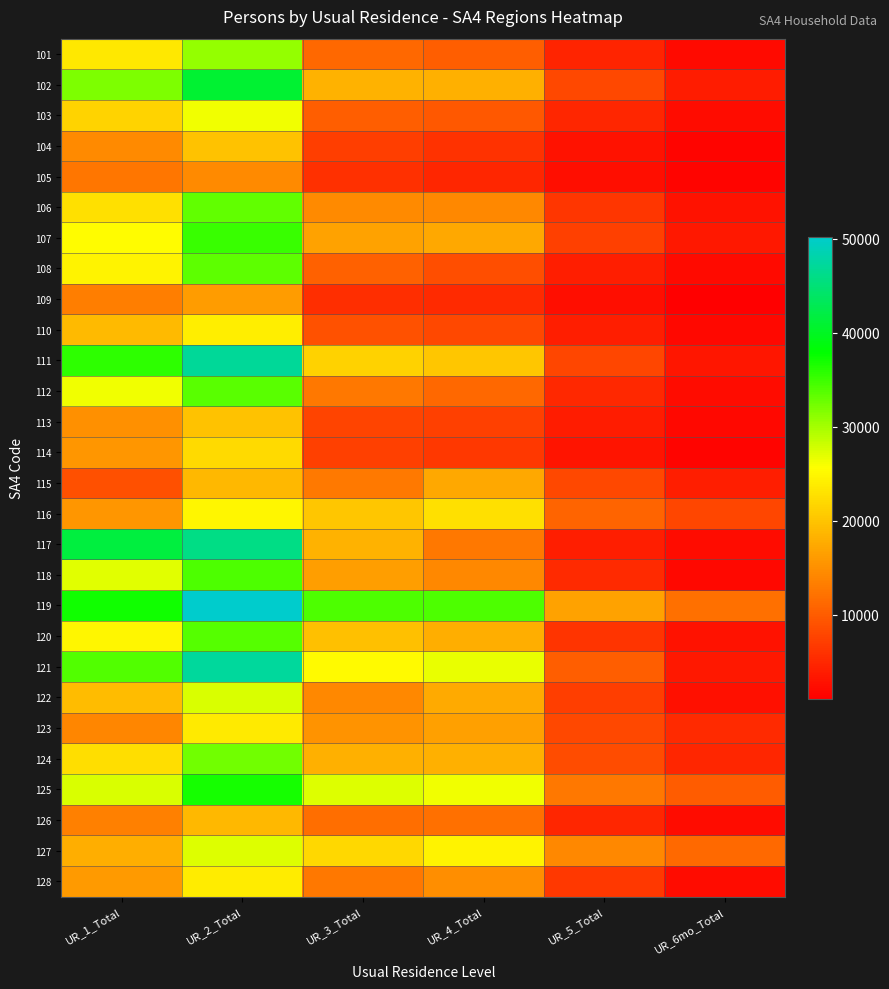

Which series has the largest total across all categories?

119